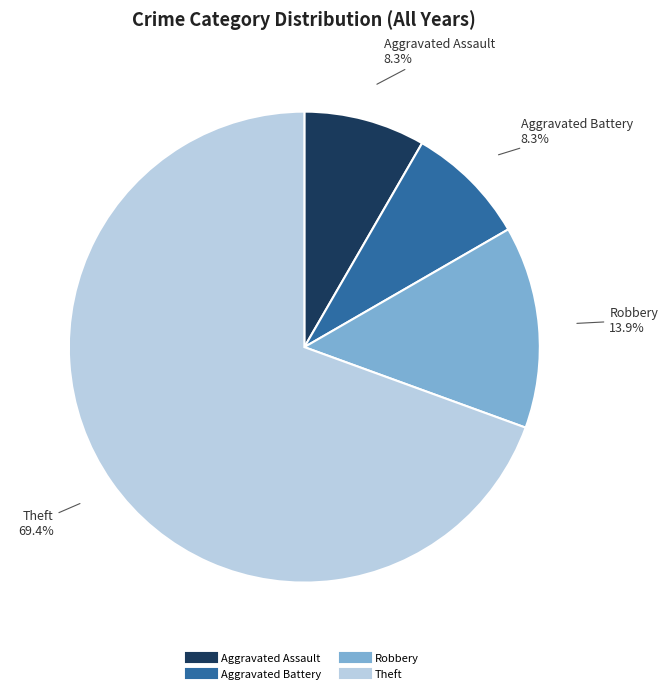

Which slice is the largest?

Theft